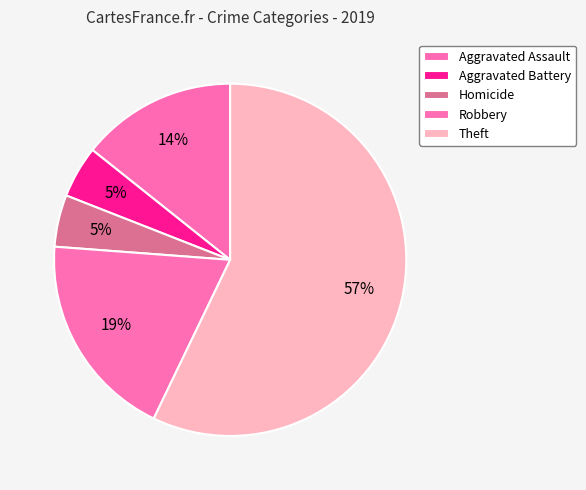

Count the number of slices in the pie.

5